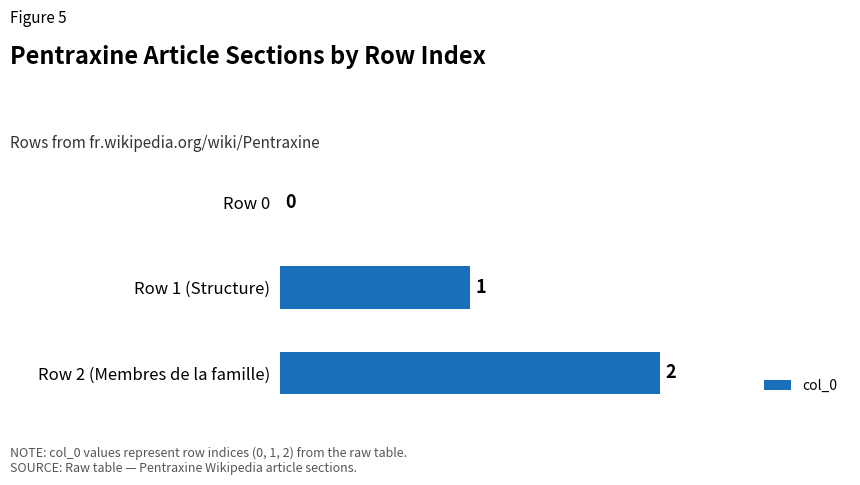

The value at Row 1 (Structure) is 1. True or false?

True